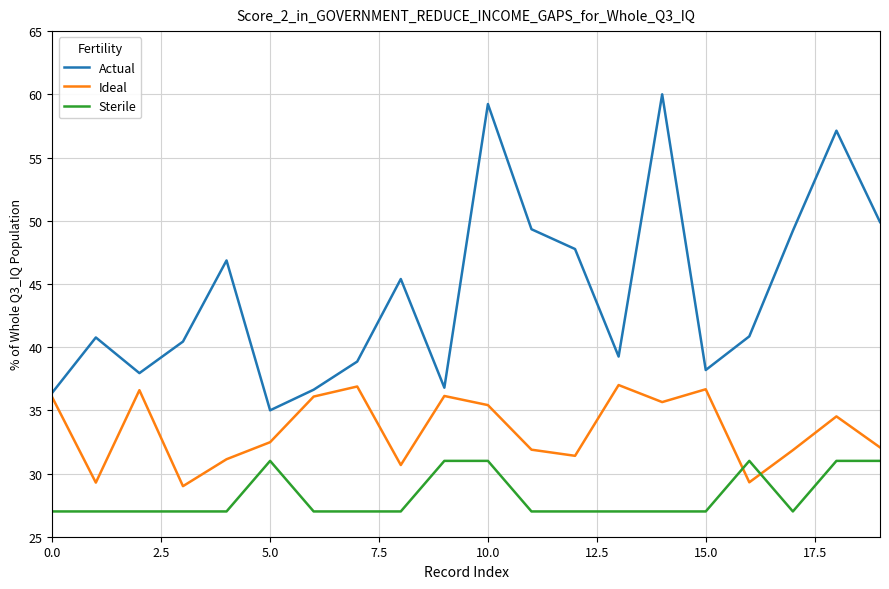

Which series has the largest total across all categories?

Actual